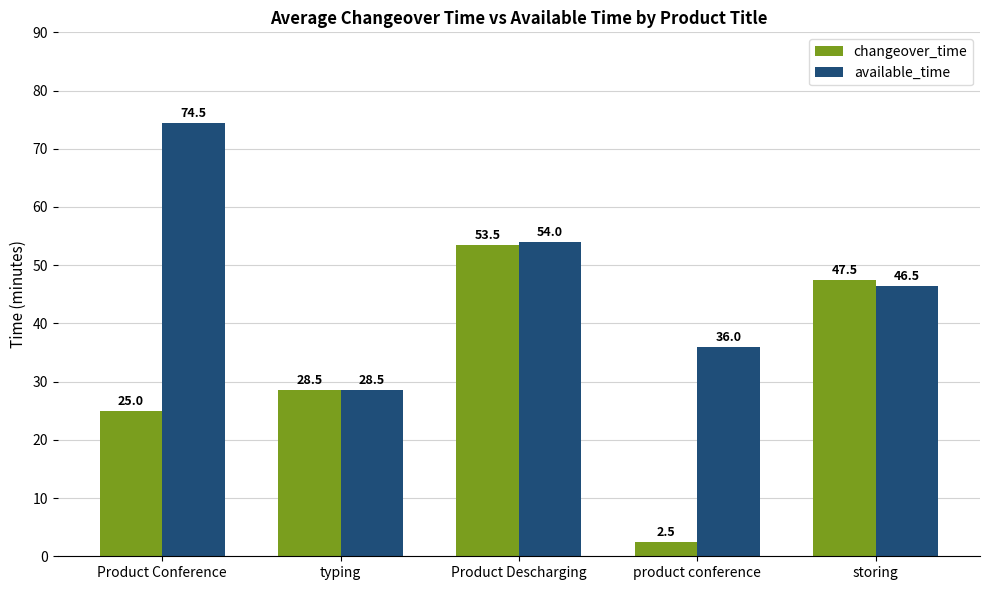

Between typing and Product Descharging, which series saw the biggest shift?

available_time